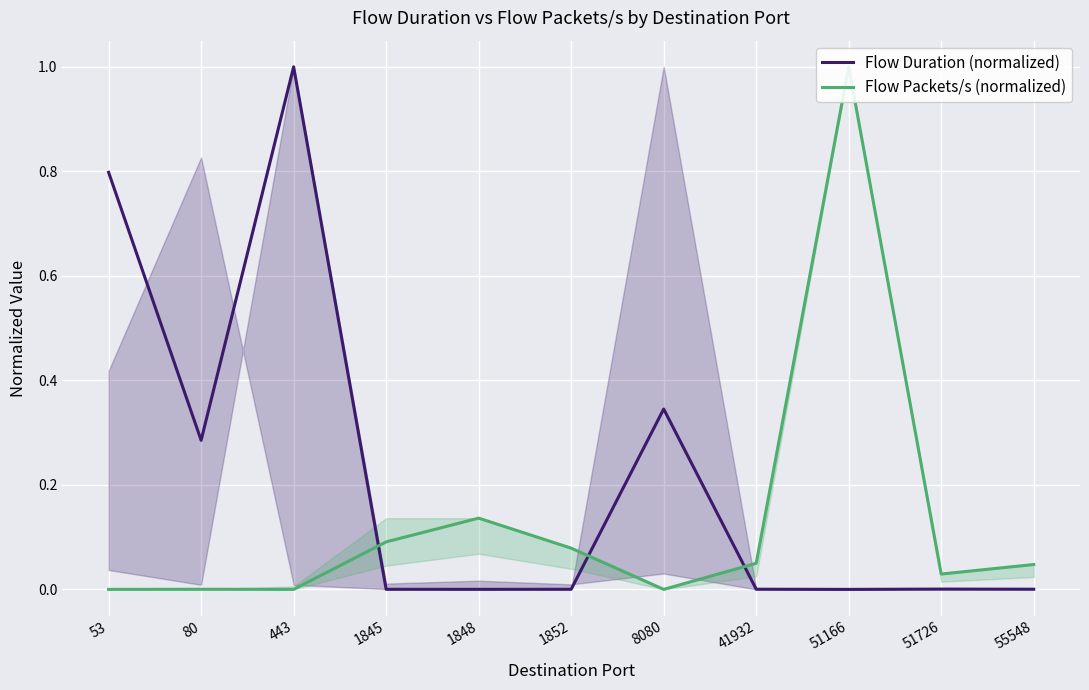

What is the average value of the Flow Duration (normalized) series?

0.2